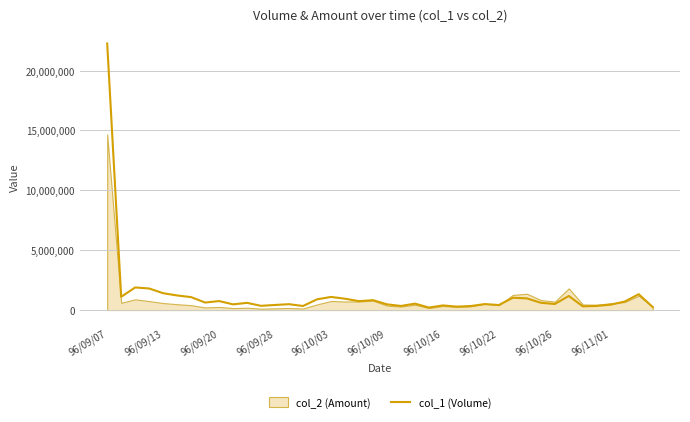

What is the value of the 26th point from the left?

286000